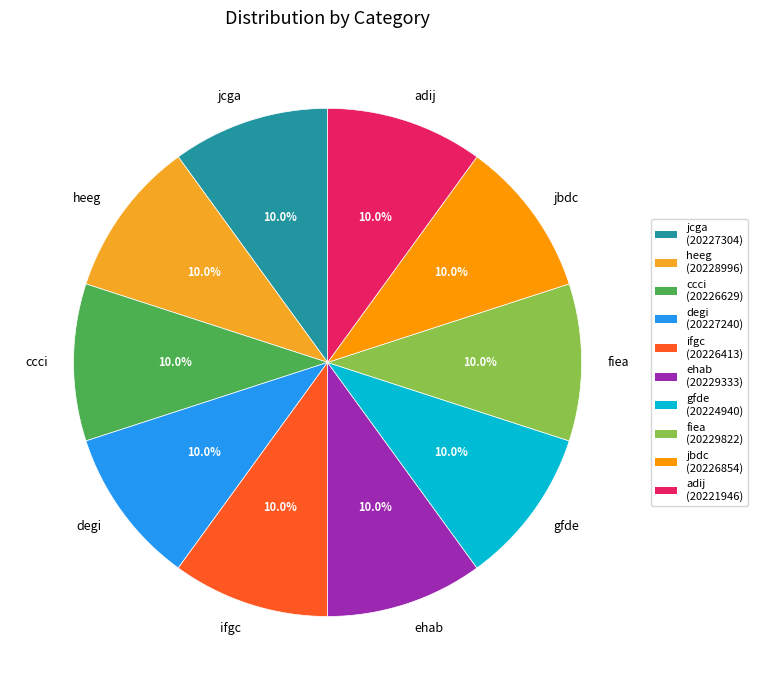

Approximately how many times larger is the value at heeg compared to gfde?

1.0